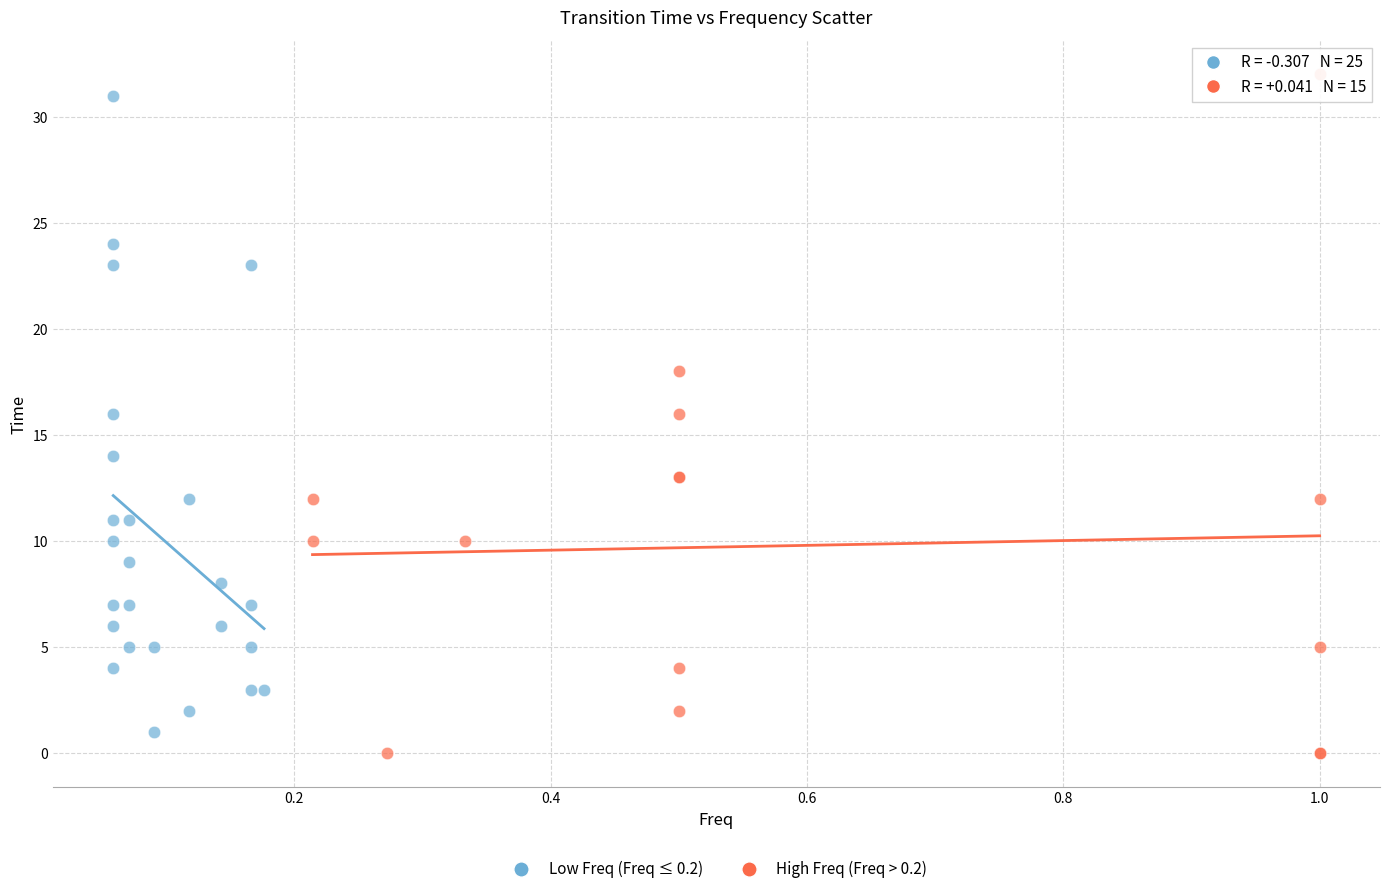

Which series has the largest Y range (max minus min)?

High Freq (Freq > 0.2)